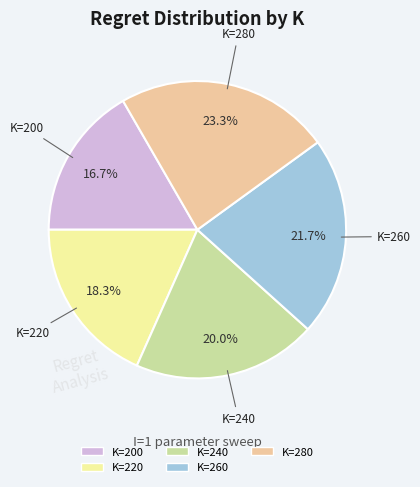

Is K=260 the majority of the pie?

No